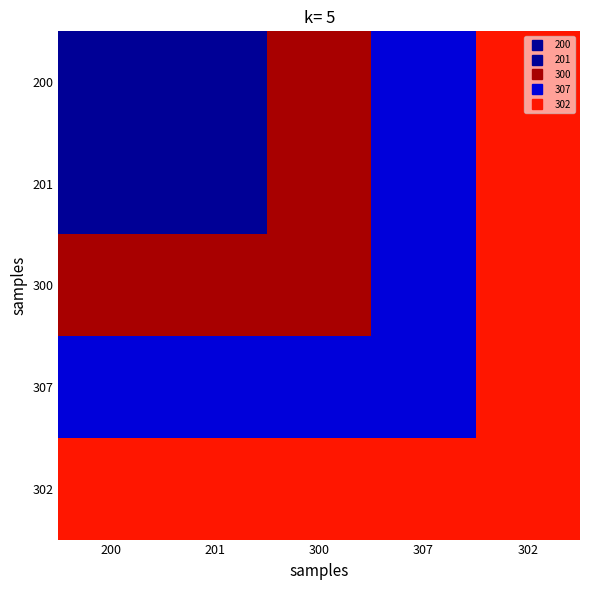

List the series in order of their peak value, lowest first.

307, 302, 200, 201, 300